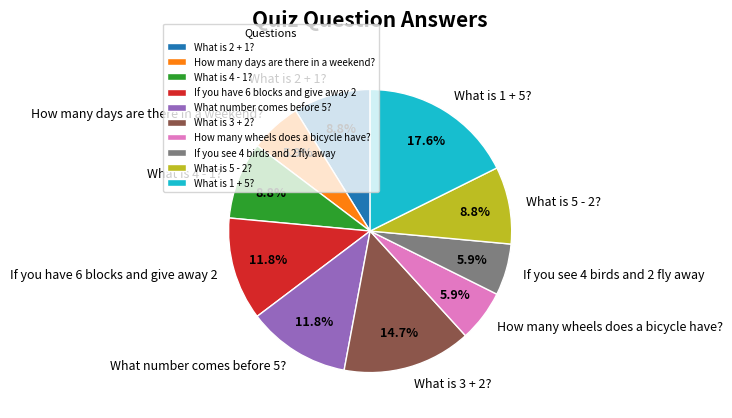

Count the number of slices in the pie.

10